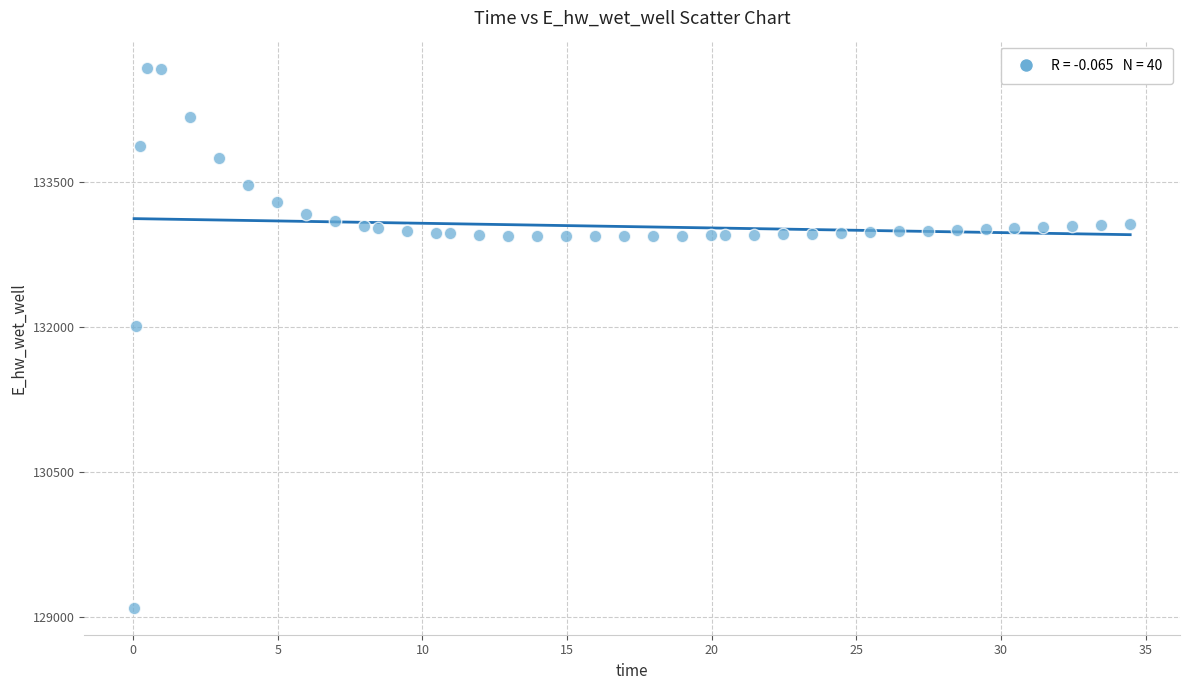

What Y value in the scatter plot is closest to 131890?

132011.9